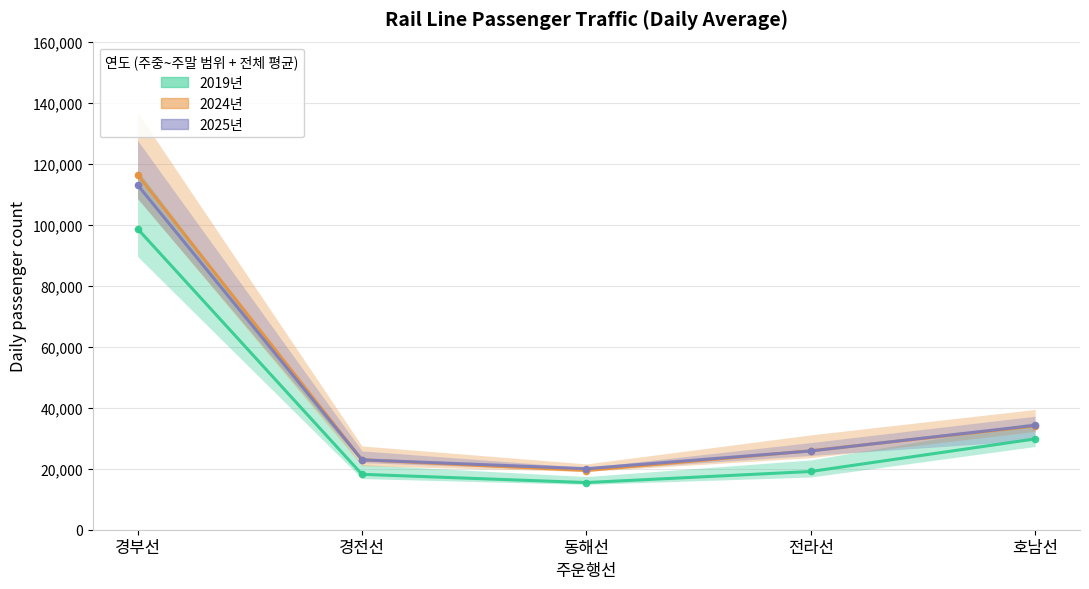

Which series has the largest range (max minus min)?

2024년